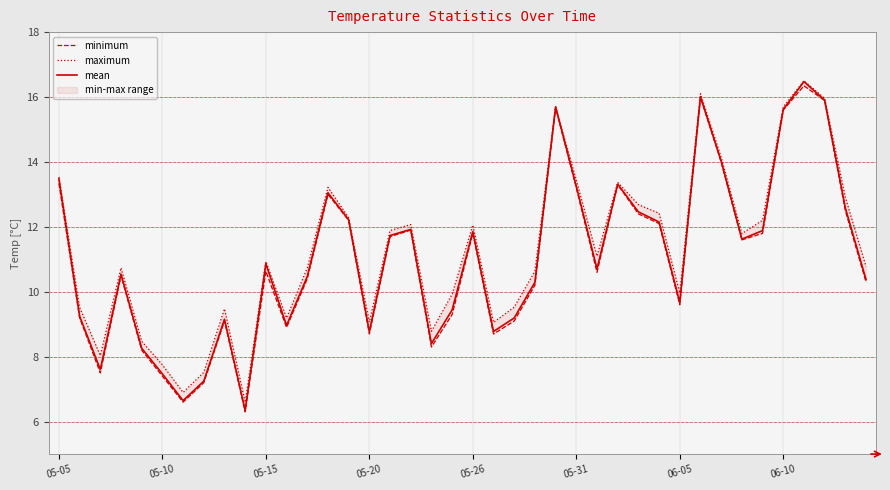

Reading left to right, list all the values displayed in this chart.

minimum: 13.3	9.2	7.5	10.5	8.2	7.4	6.6	7.2	9.1	6.3	10.6	8.9	10.4	13.0	12.2	8.7	11.7	11.9	8.3	9.3	11.8	8.7	9.1	10.2	15.7	13.2	10.6	13.3	12.4	12.1	9.6	16.0	14.0	11.6	11.8	15.6	16.3	15.9	12.5	10.3
maximum: 13.5	9.5	8.0	10.7	8.5	7.8	6.9	7.5	9.5	6.6	10.9	9.2	10.7	13.2	12.3	9.1	11.9	12.1	8.8	9.9	12.1	9.1	9.5	10.6	15.7	13.4	11.1	13.4	12.7	12.4	10.0	16.1	14.1	11.8	12.2	15.7	16.5	16.0	12.9	10.8
mean: 13.5	9.2	7.6	10.5	8.3	7.5	6.6	7.2	9.2	6.3	10.9	9.0	10.5	13.0	12.2	8.8	11.7	11.9	8.4	9.4	11.9	8.8	9.2	10.3	15.7	13.2	10.7	13.3	12.5	12.1	9.7	16.0	14.0	11.6	11.9	15.6	16.5	15.9	12.6	10.4